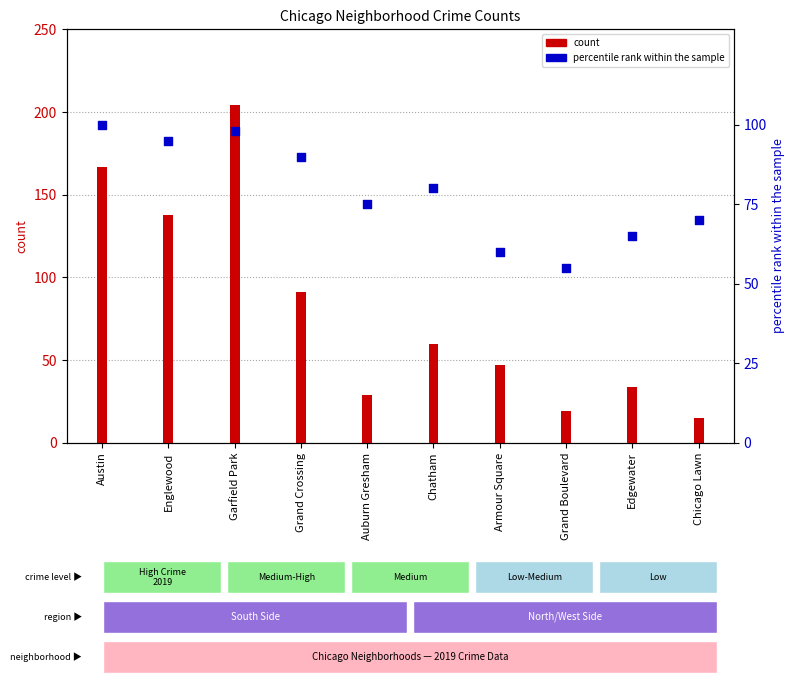

What is the change in value from Grand Crossing to Chatham?

-10